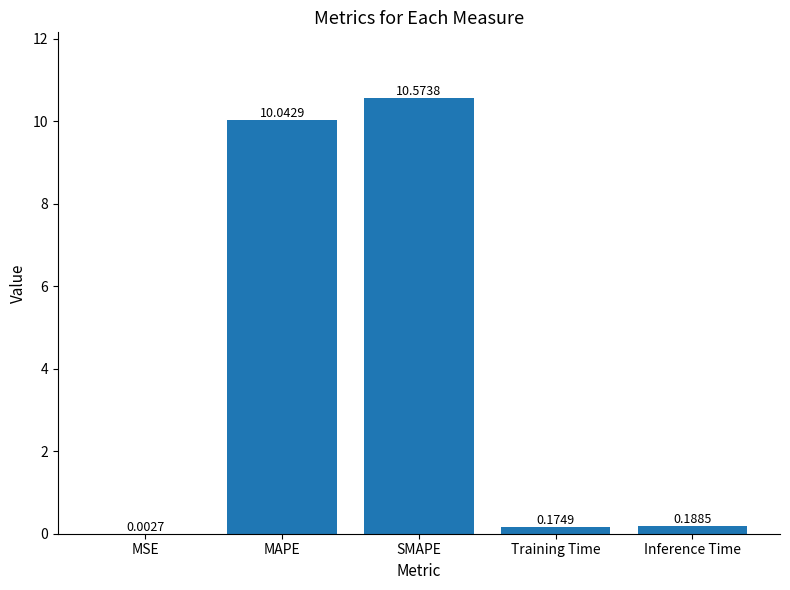

What is the sum of the values at Training Time and Inference Time?

0.4